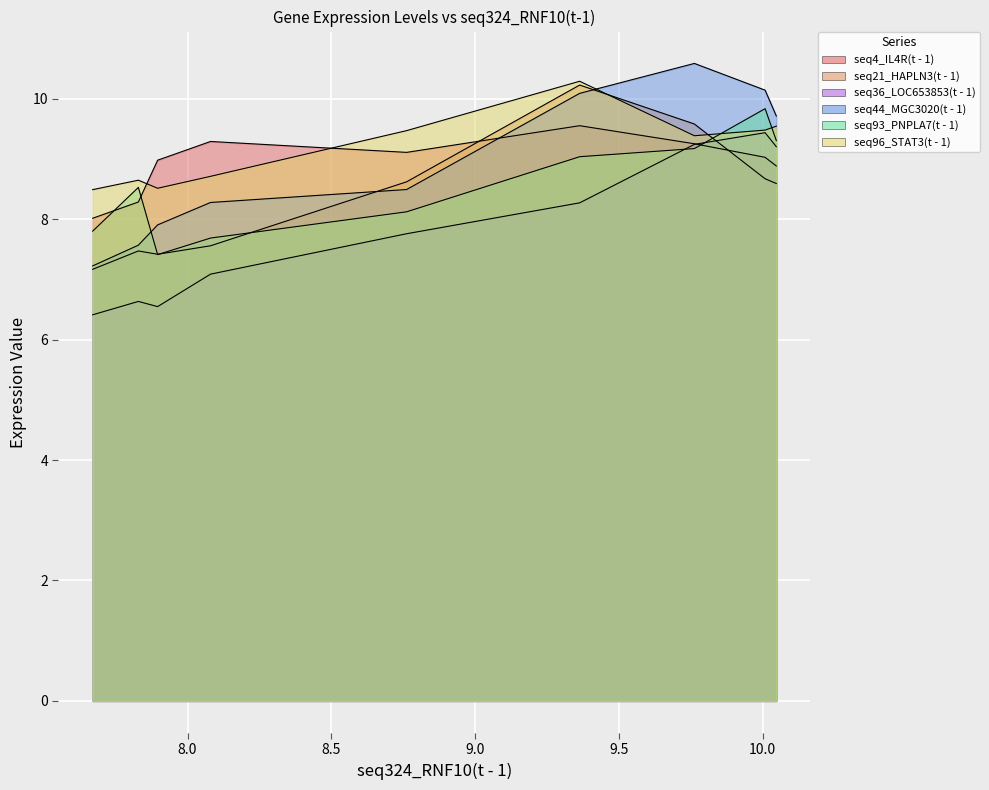

At which category does seq36_LOC653853(t - 1) reach its first local valley?

6